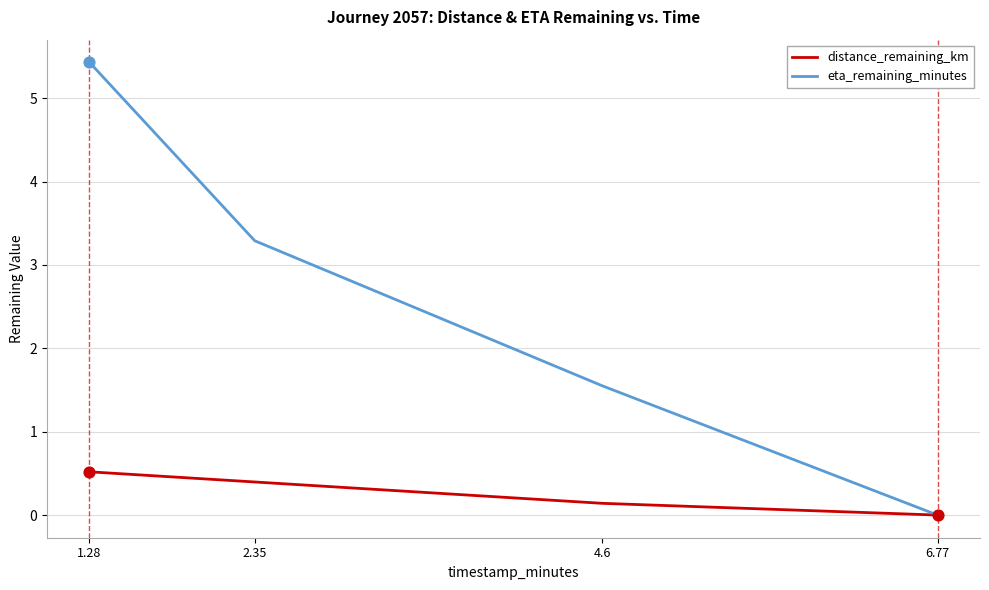

Which series has the largest total across all categories?

eta_remaining_minutes